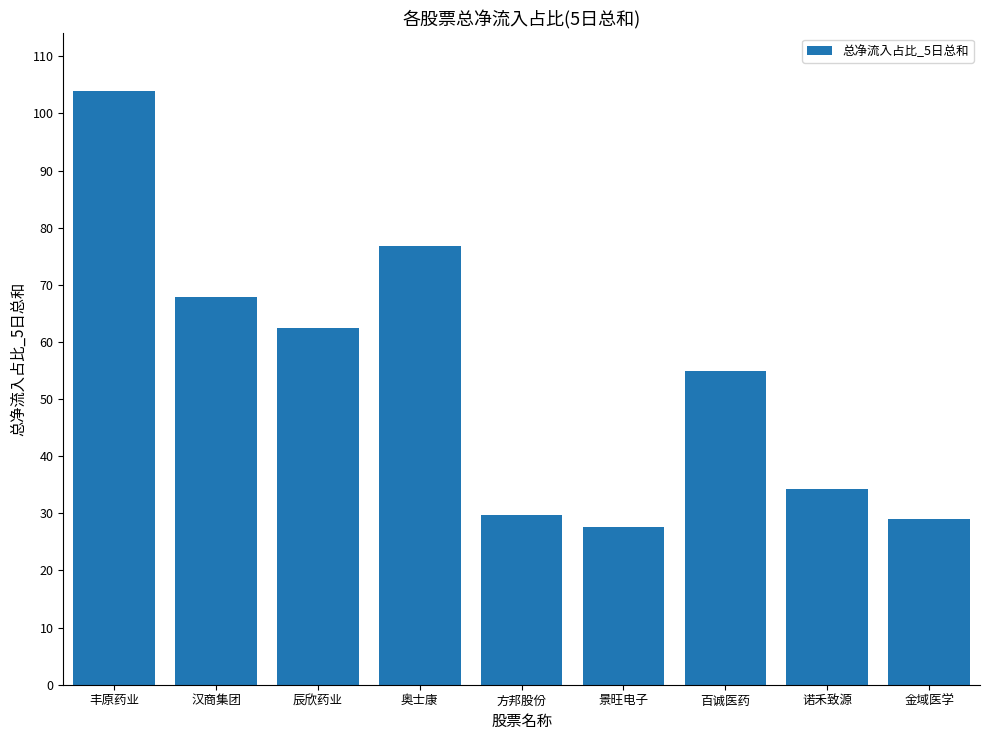

The value at 丰原药业 is 104.0. True or false?

True